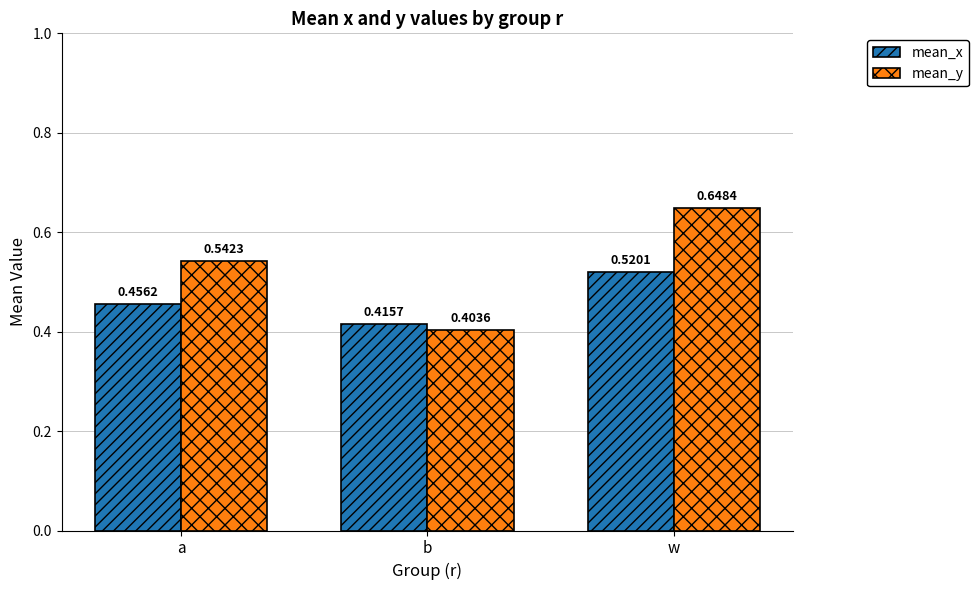

Which series has the widest spread of values?

mean_y